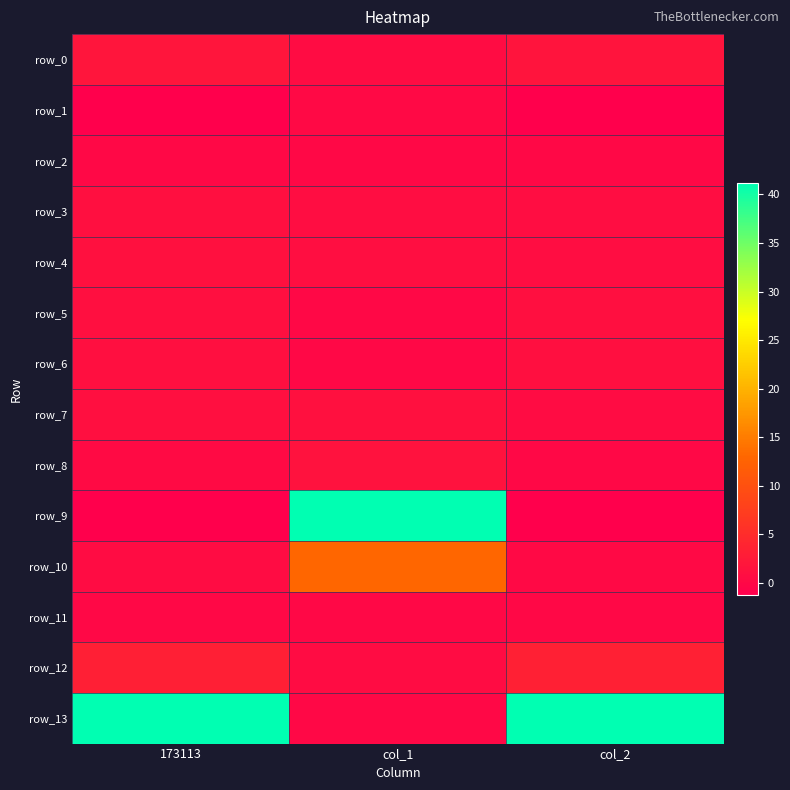

Reading left to right, what are all the values shown in this chart?

row_0: 173113=1.9	col_1=0.5	col_2=1.7
row_1: 173113=-1.2	col_1=0.1	col_2=-1.2
row_2: 173113=0.0	col_1=0.0	col_2=0.0
row_3: 173113=1.0	col_1=0.7	col_2=0.7
row_4: 173113=1.1	col_1=0.8	col_2=0.8
row_5: 173113=1.0	col_1=0.0	col_2=1.0
row_6: 173113=1.0	col_1=0.0	col_2=1.0
row_7: 173113=1.0	col_1=1.2	col_2=0.5
row_8: 173113=0.4	col_1=1.4	col_2=0.0
row_9: 173113=-78.5	col_1=1502.5	col_2=-82.9
row_10: 173113=0.5	col_1=12.9	col_2=0.1
row_11: 173113=0.0	col_1=0.0	col_2=0.0
row_12: 173113=3.1	col_1=0.6	col_2=3.3
row_13: 173113=42.7	col_1=0.0	col_2=42.7